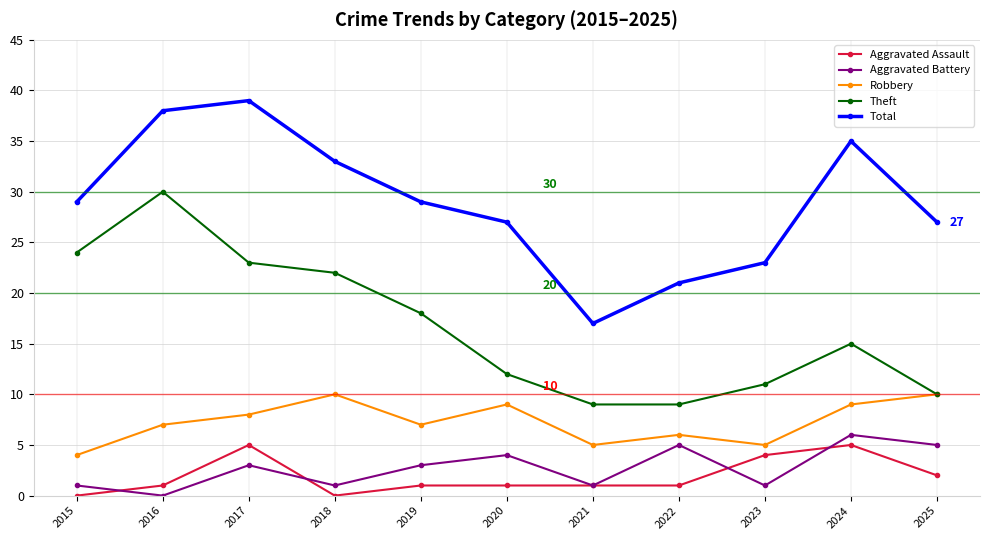

How many lines are shown in the chart?

5